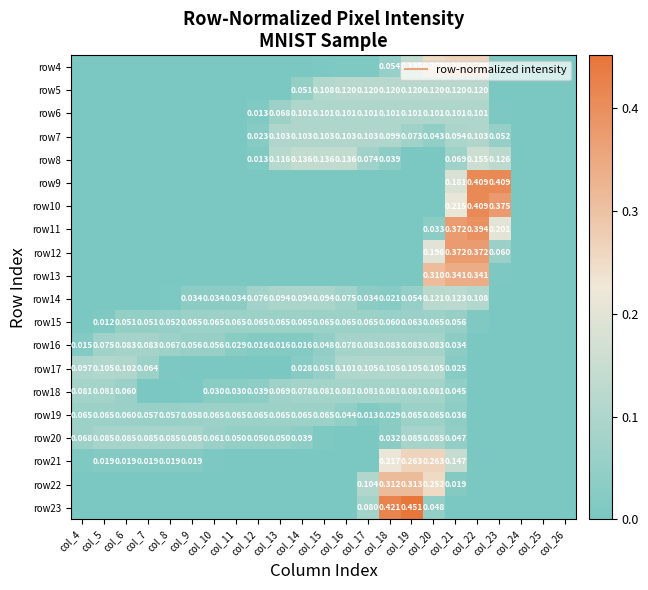

The row22 series shows 0.0 at col_12. True or false?

True